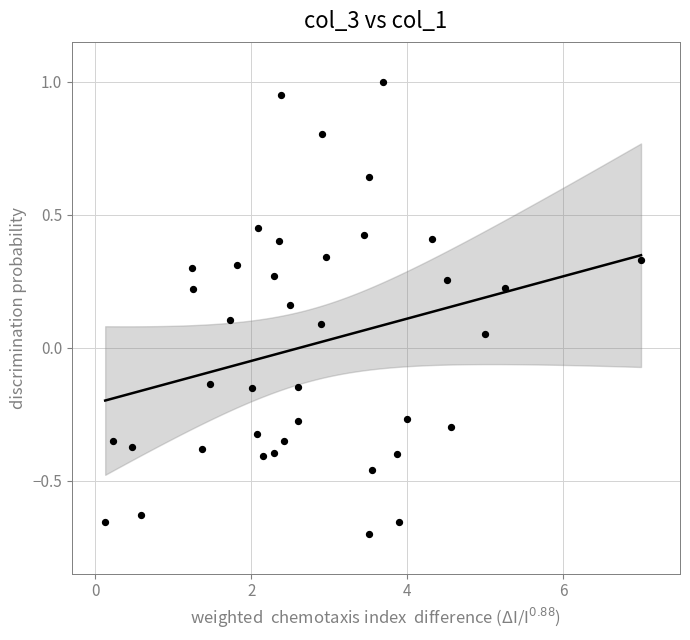

What is the range of X values (max minus min)?

6.9